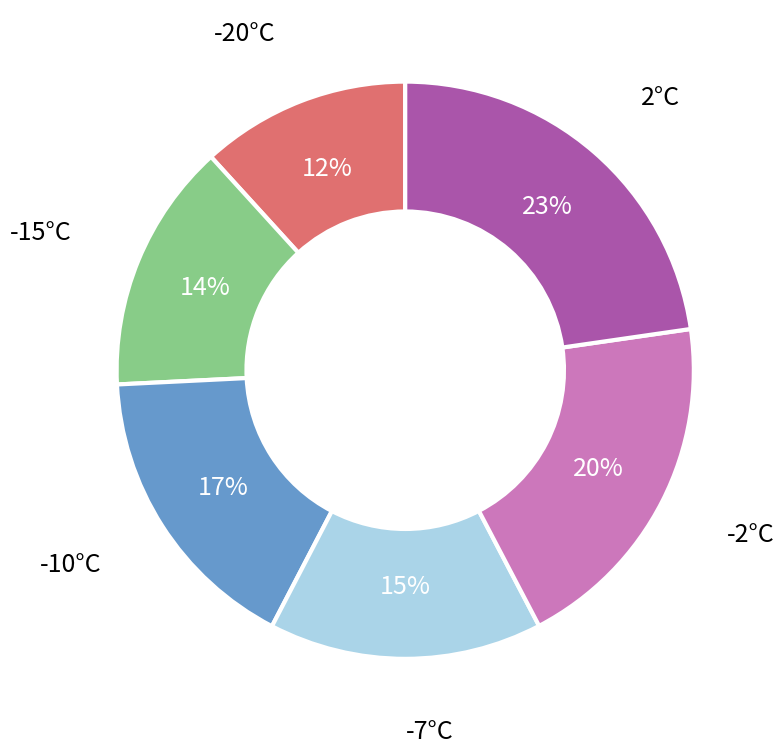

To the nearest percent, what is the average slice percentage?

17%